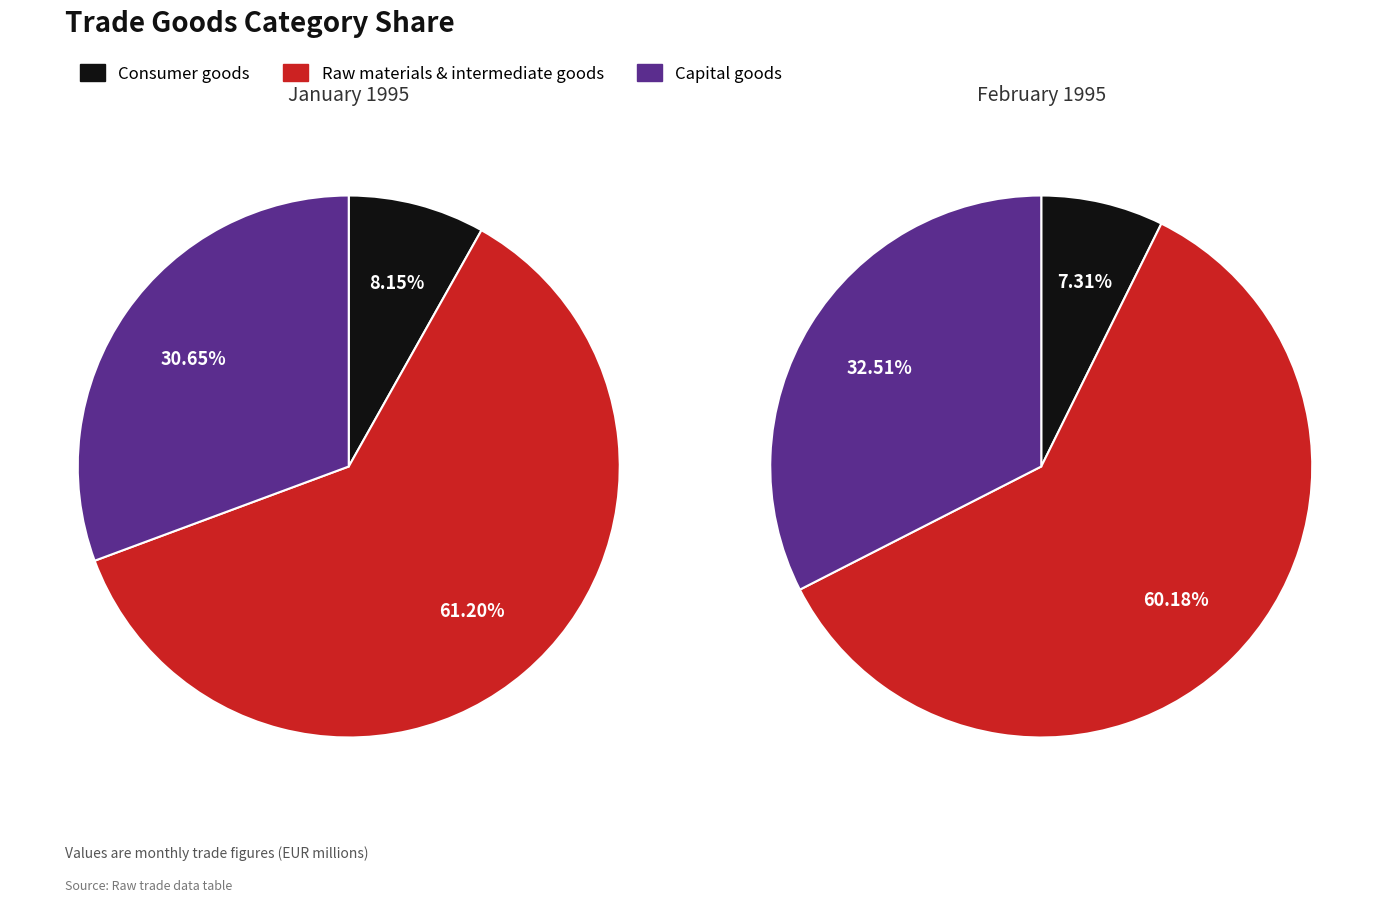

The 1Consumer goods slice represents 8% of the pie. True or false?

True